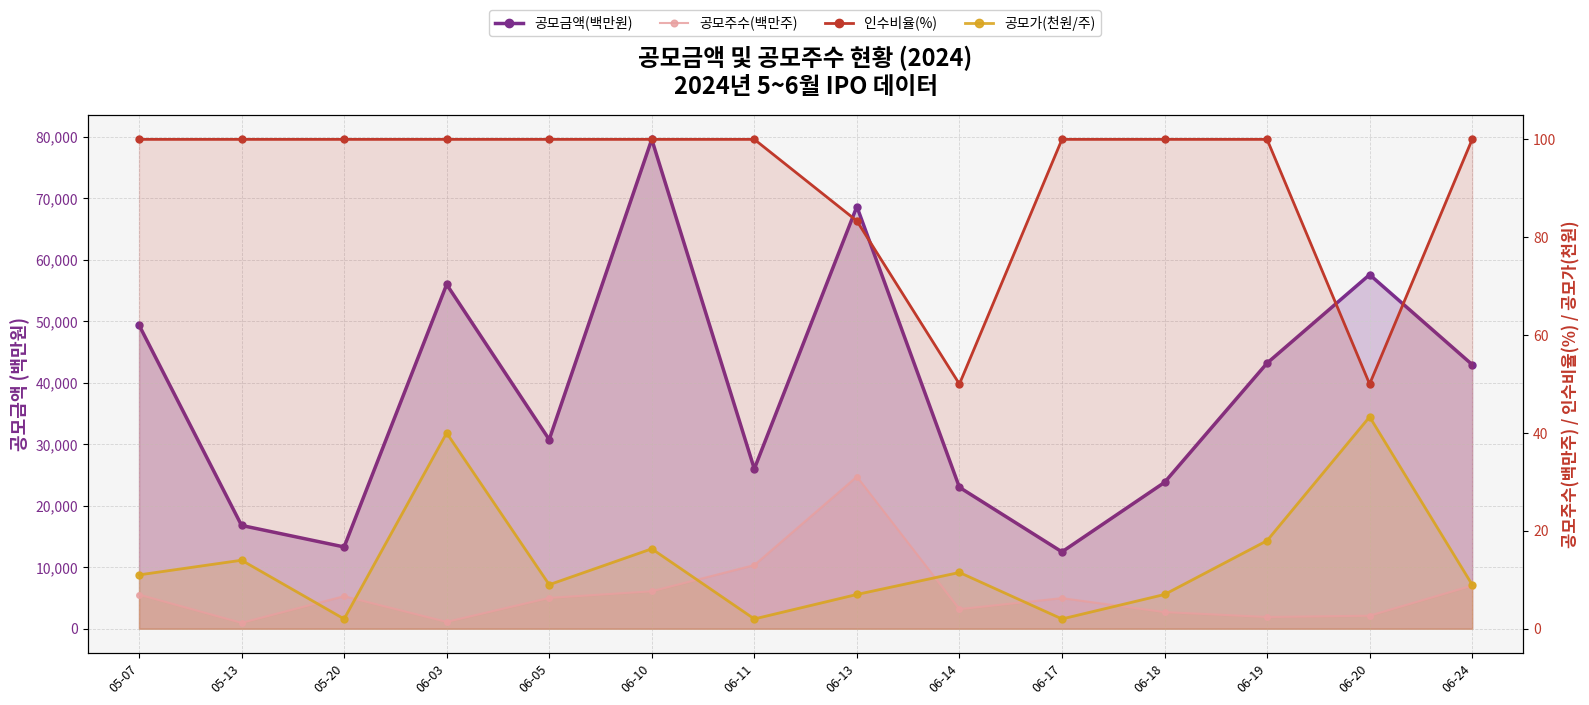

List the series in order of their peak value, highest first.

공모금액(백만원), 인수비율(%), 공모가(천원/주), 공모주수(백만주)